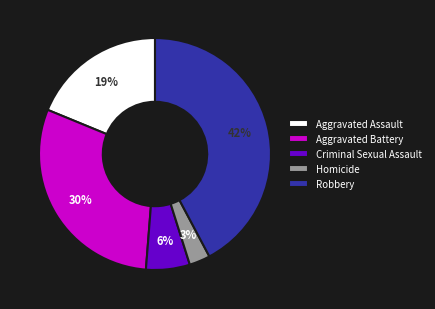

To the nearest percent, what is the difference between the Homicide and Aggravated Assault slice percentages?

16%